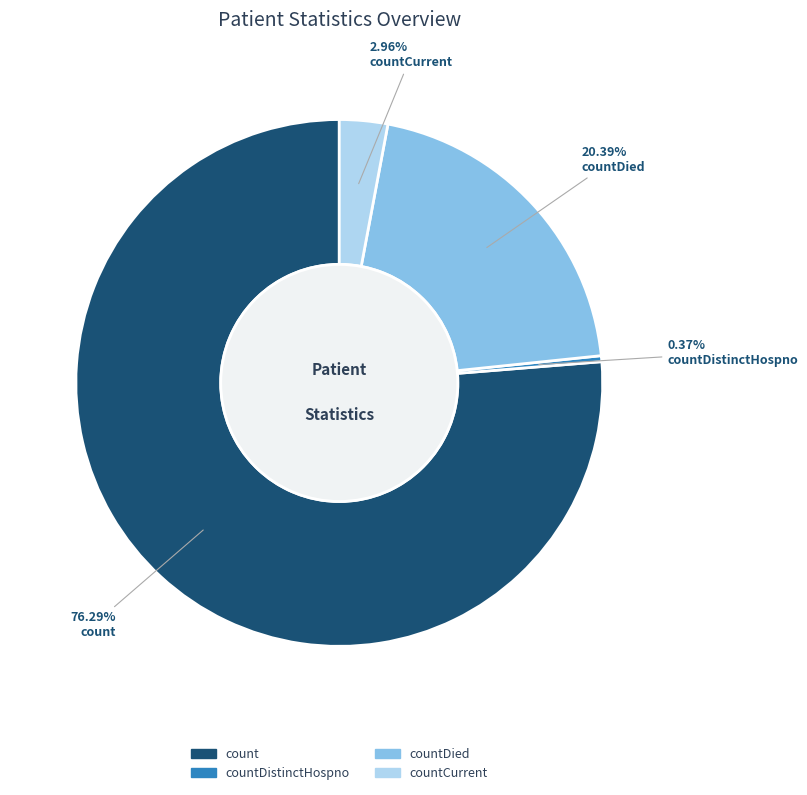

What is the largest slice in the pie chart?

count